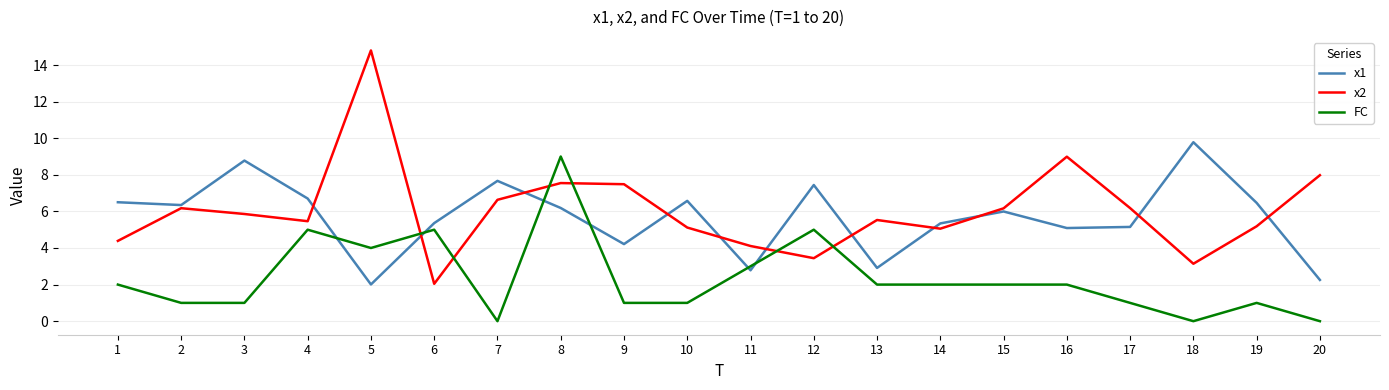

At which label is x2 closest to 8?

20